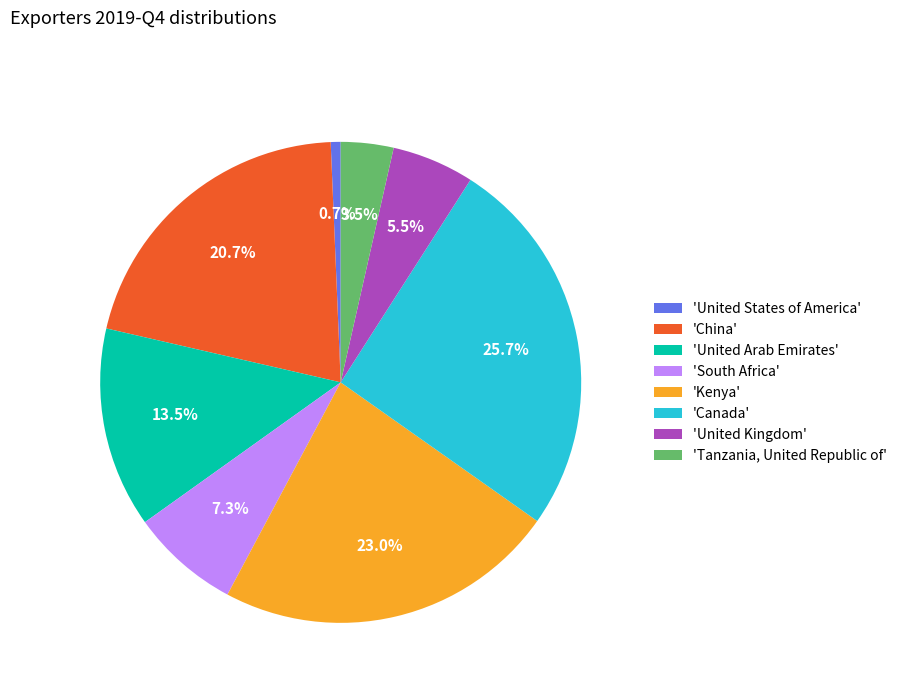

Does 'China' account for over 50% of the chart?

No